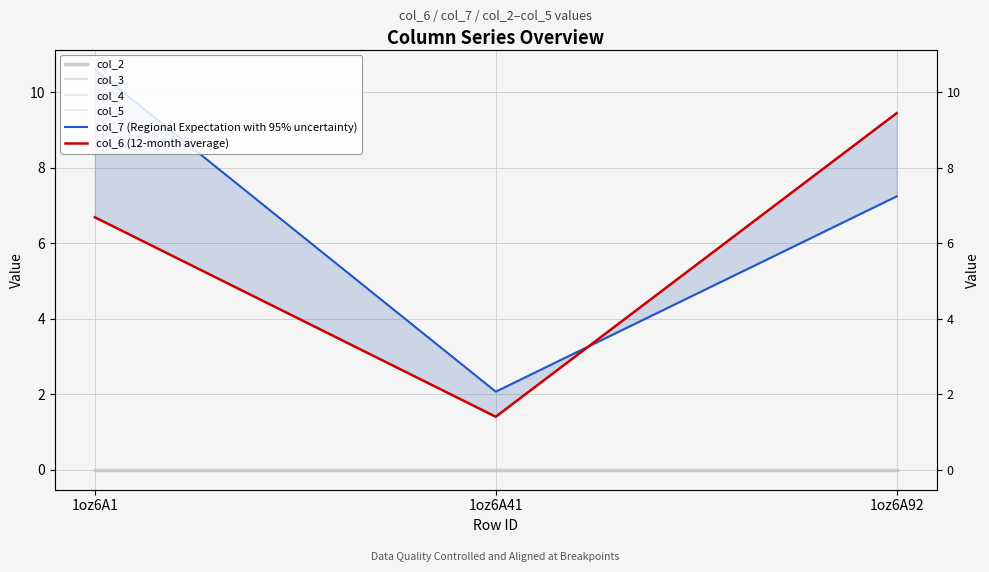

Which series has the widest spread of values?

col_7 (Regional Expectation with 95% uncertainty)